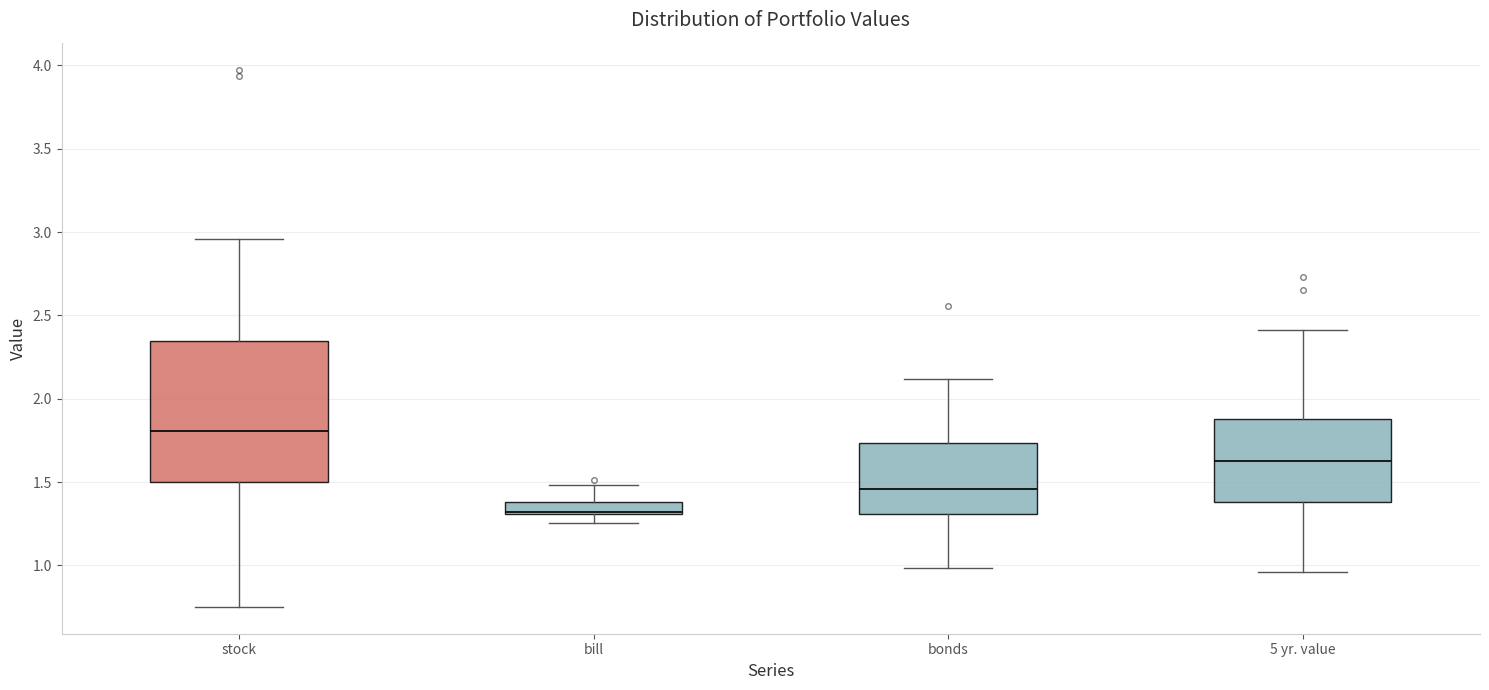

Reading left to right, read every box against the y-axis: the position of its median line, the range the box covers, and the ends of its whiskers. The values are not printed on the chart, so give them approximately, as read against the axis.

stock: median 1.80, box 1.50 to 2.35, whiskers 0.75 to 2.95
bill: median 1.30, box 1.30 to 1.40, whiskers 1.25 to 1.50
bonds: median 1.45, box 1.30 to 1.75, whiskers 1.00 to 2.10
5 yr. value: median 1.65, box 1.40 to 1.90, whiskers 0.95 to 2.40